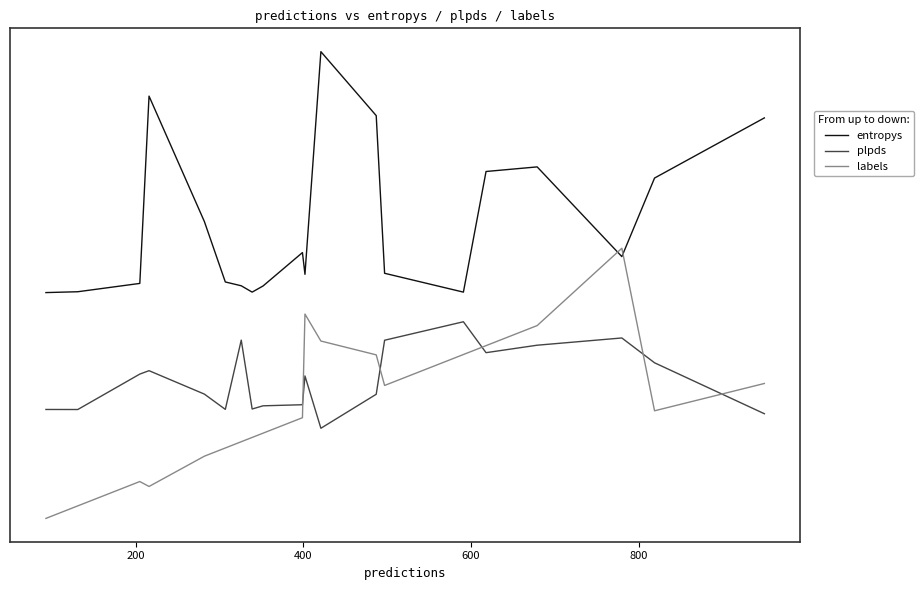

Does the chart have visible grid lines?

No